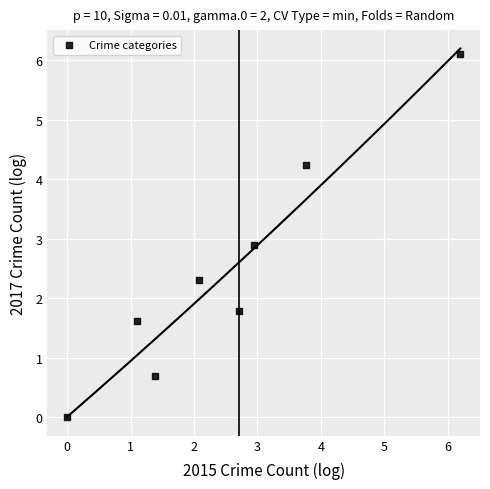

What Y value in the scatter plot is closest to 3?

2.9